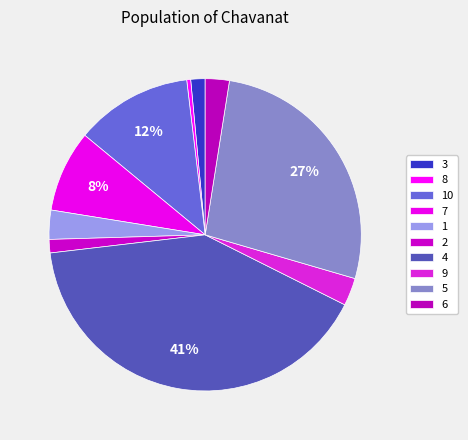

Which slice is the largest?

4